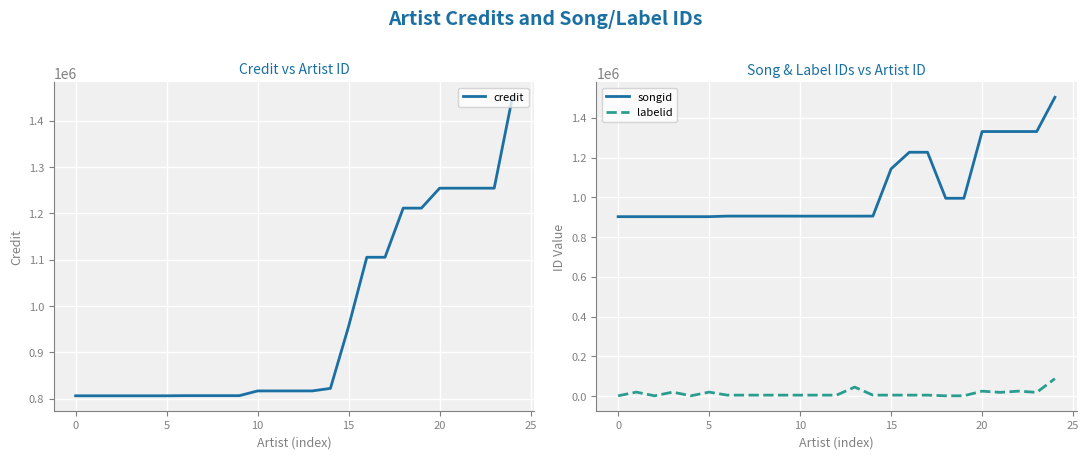

True or false: labelid has a value of 1205 at 0.

True